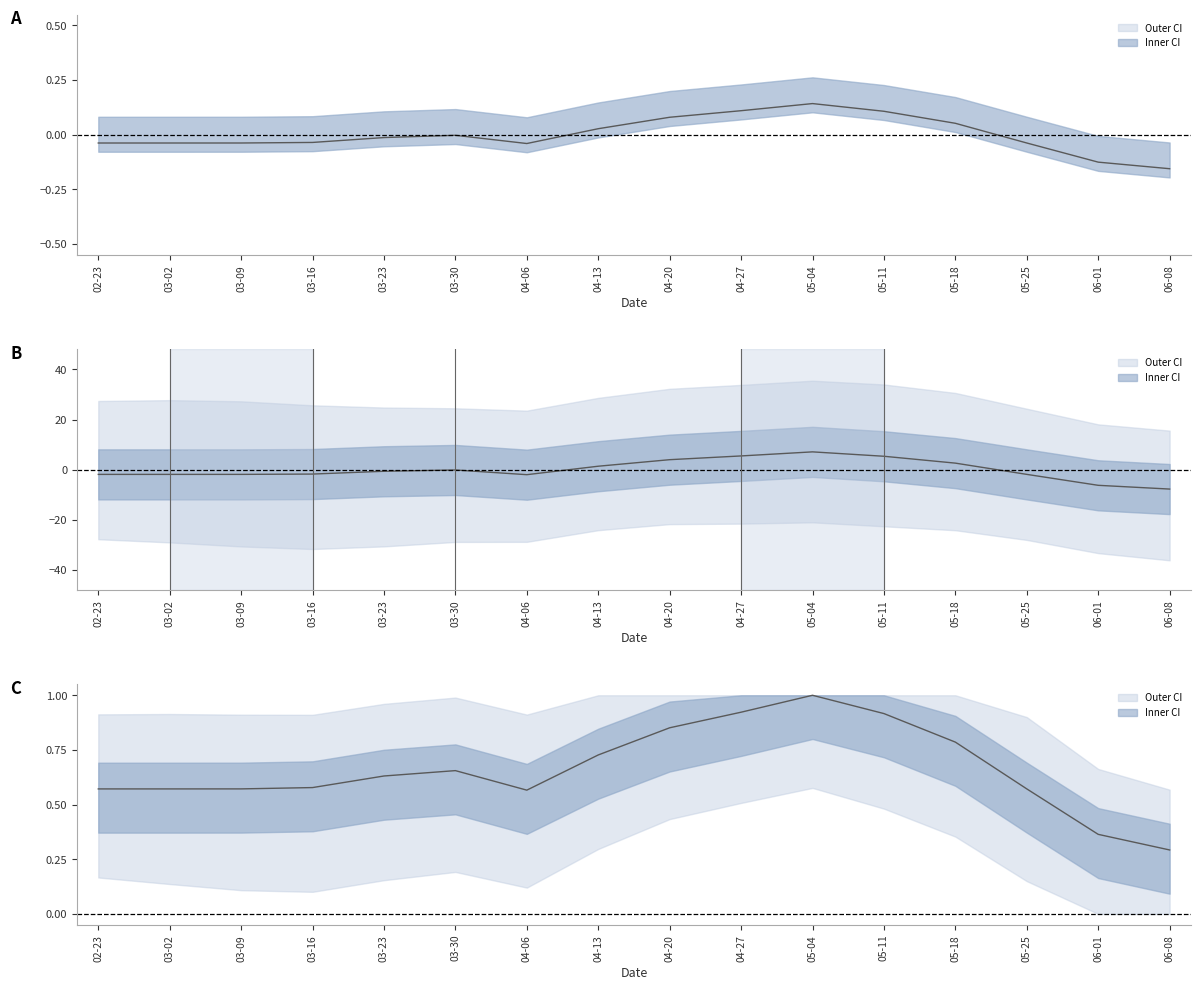

What is the label of the 7th point from the right?

04-27